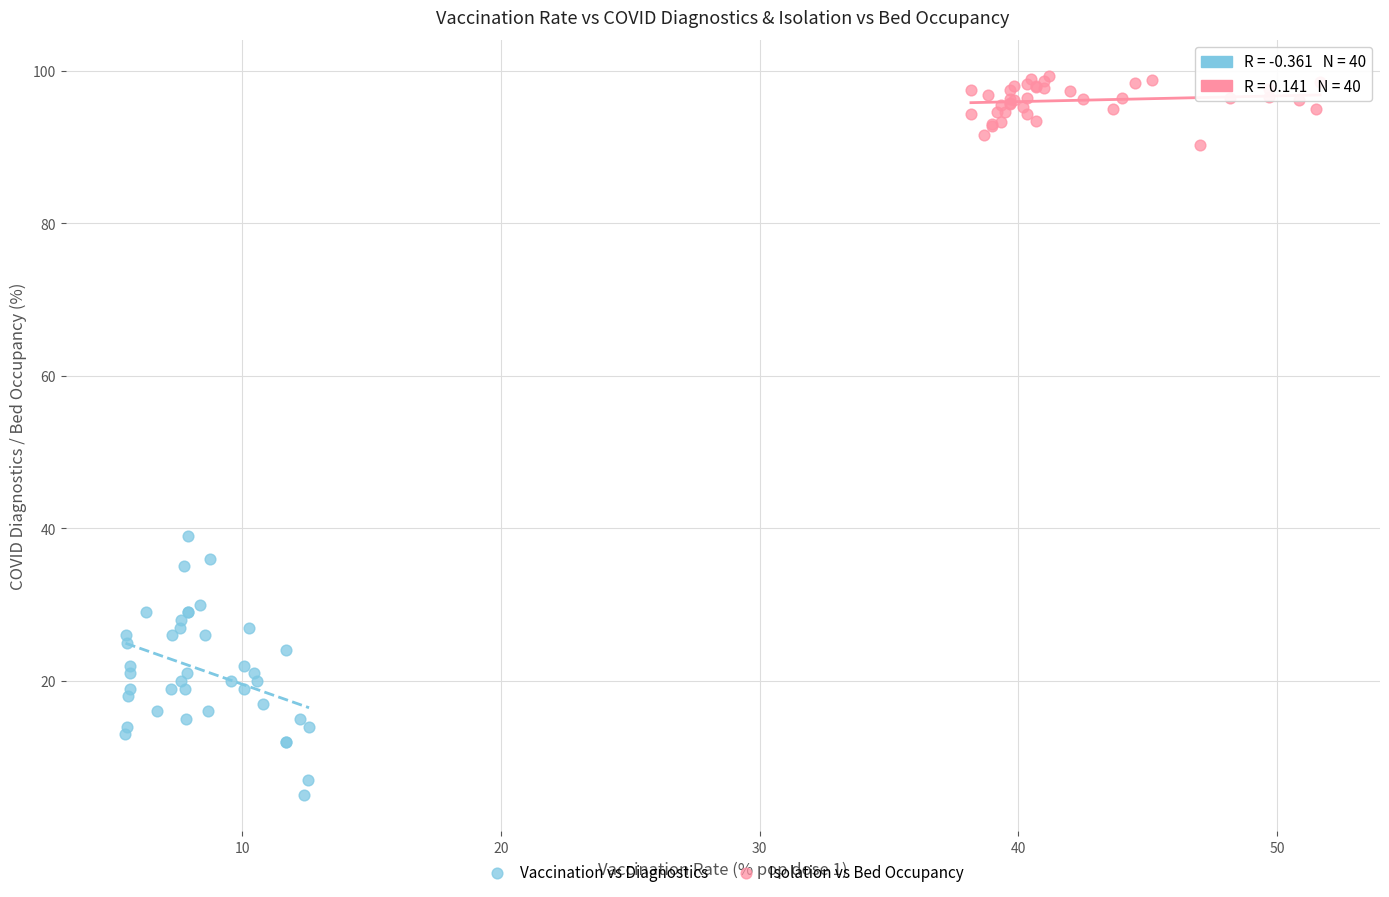

Which series reaches the maximum Y coordinate?

Isolation vs Bed Occupancy